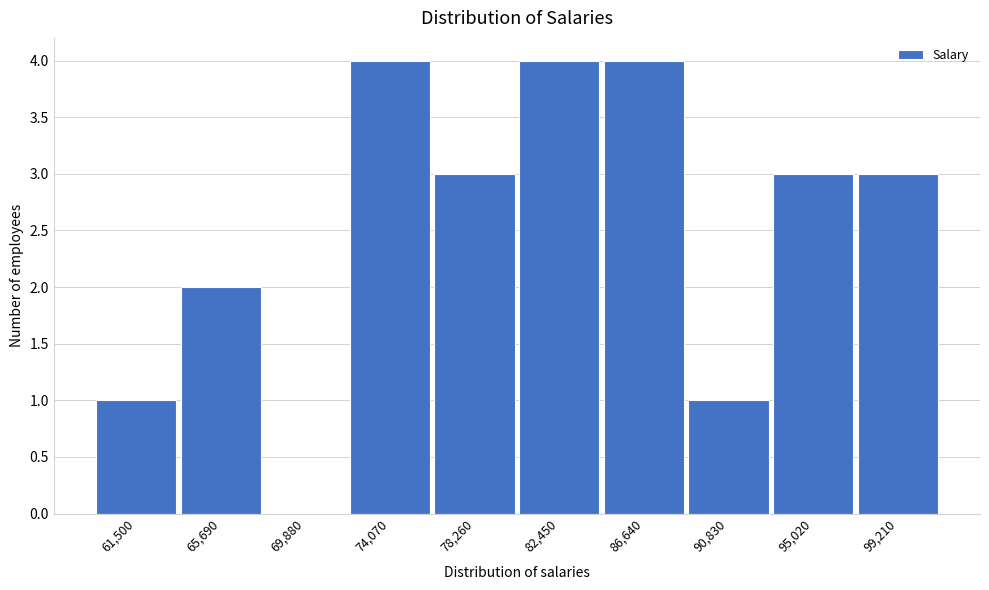

Reading left to right, extract all data points from this chart.

61,500=1	65,690=2	69,880=0	74,070=4	78,260=3	82,450=4	86,640=4	90,830=1	95,020=3	99,210=3